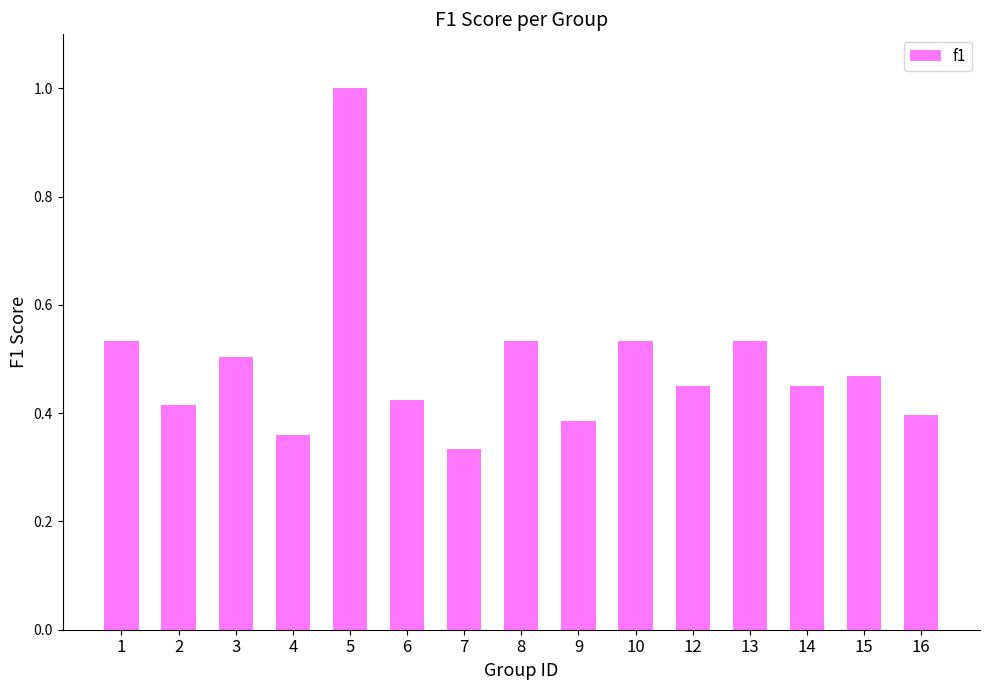

At which label is the value closest to 0?

7